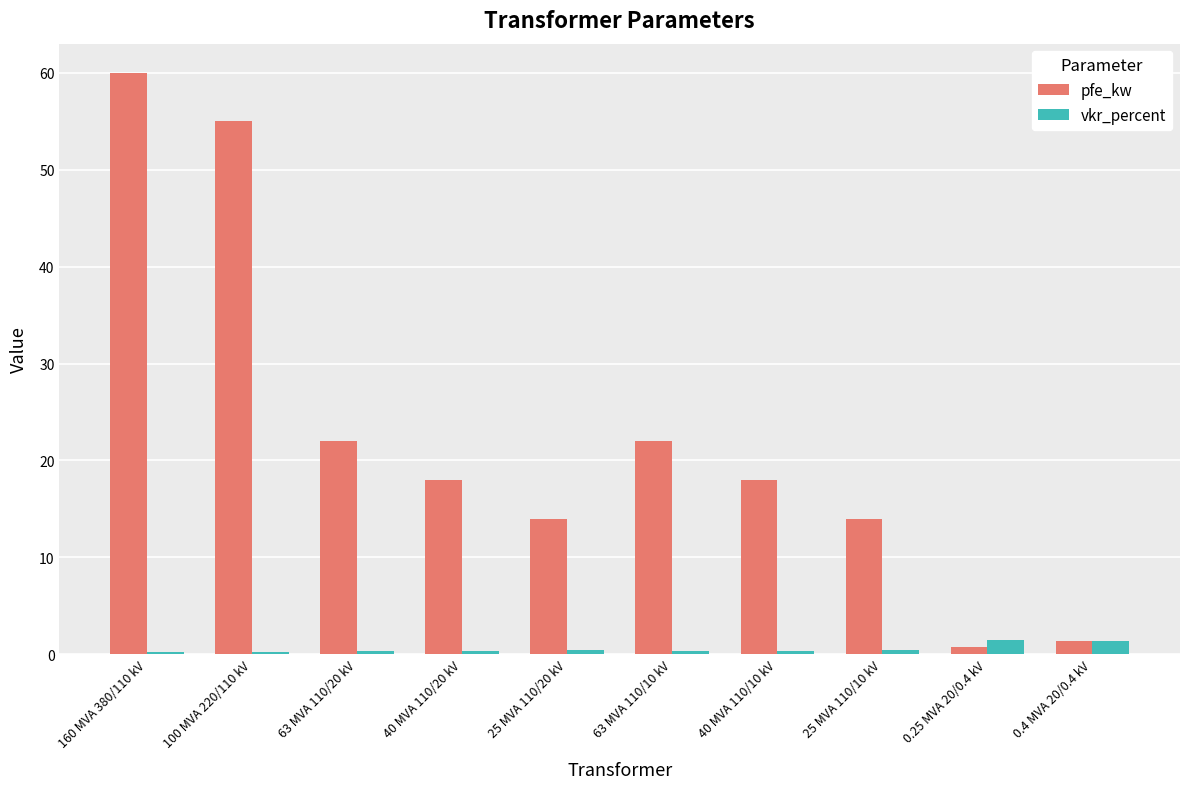

True or false: pfe_kw has a value of 23.6 at 160 MVA 380/110 kV.

False